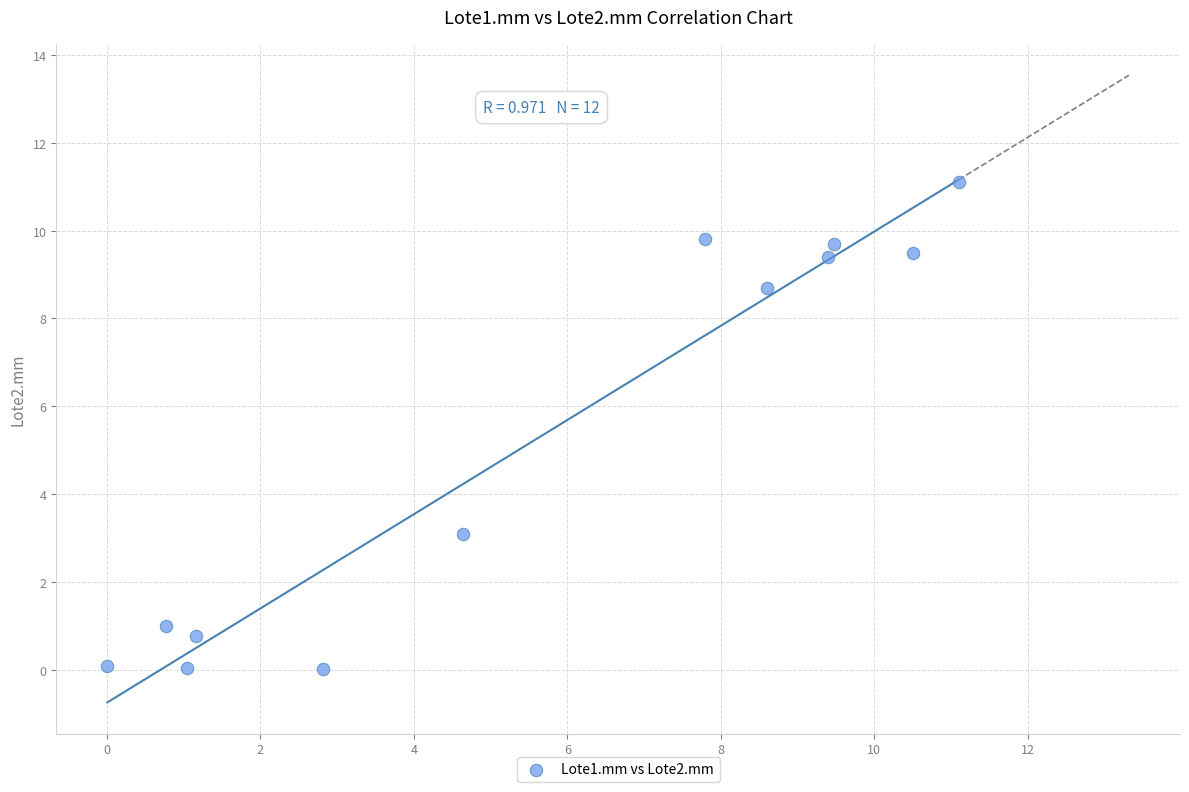

What Y value in the scatter plot is closest to 5?

3.1